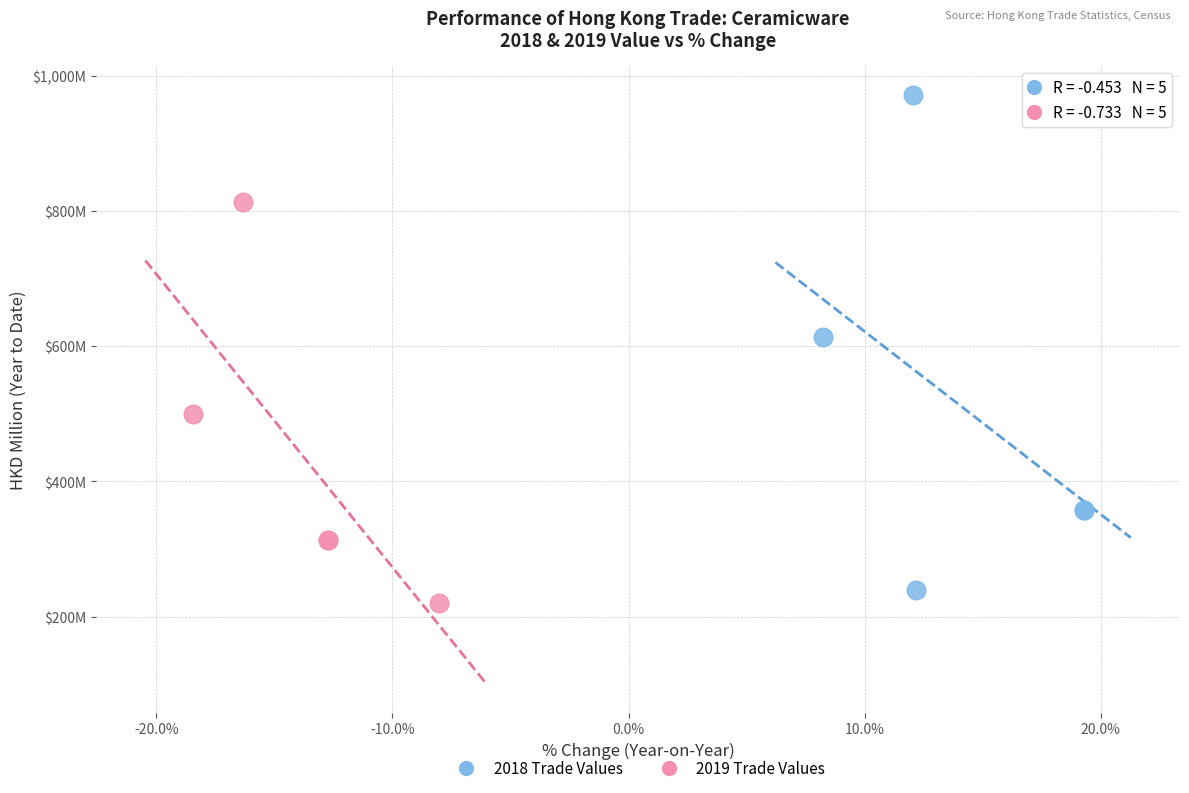

Which series reaches the maximum Y coordinate?

2018 Trade Values